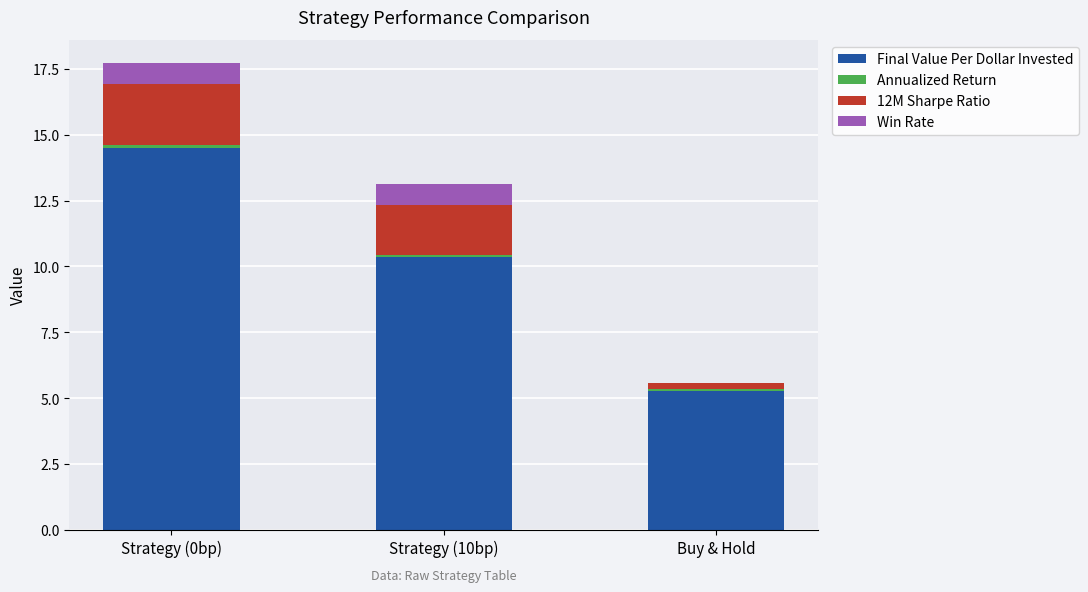

What is the maximum value for Final Value Per Dollar Invested?

14.5